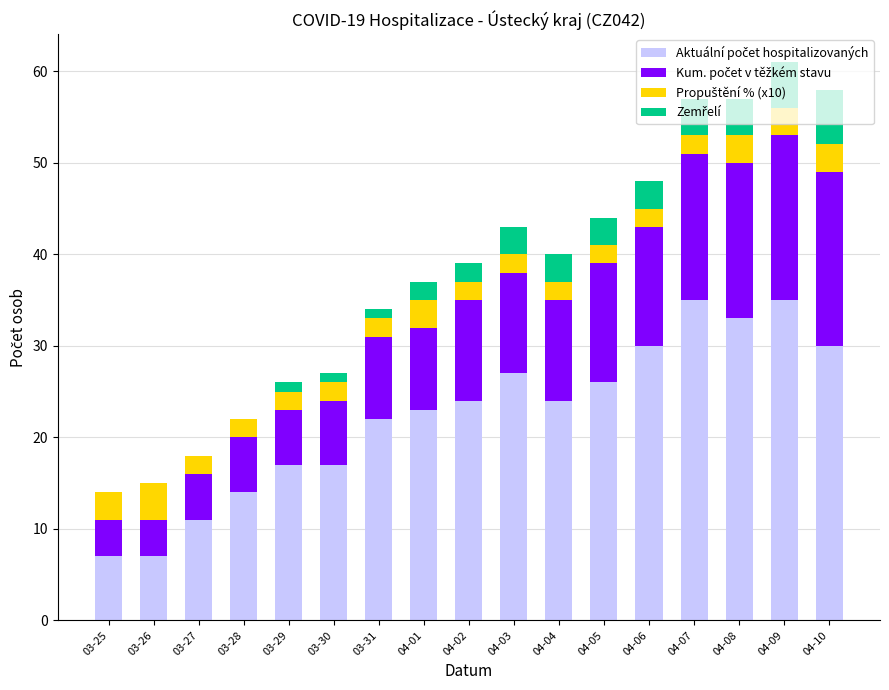

Are the bars horizontal?

No